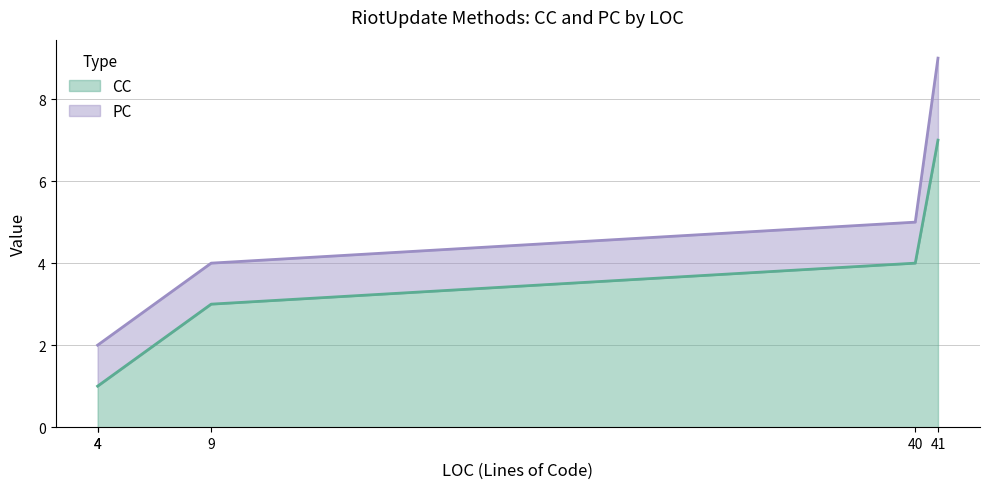

True or false: PC and CC cross at least once.

False